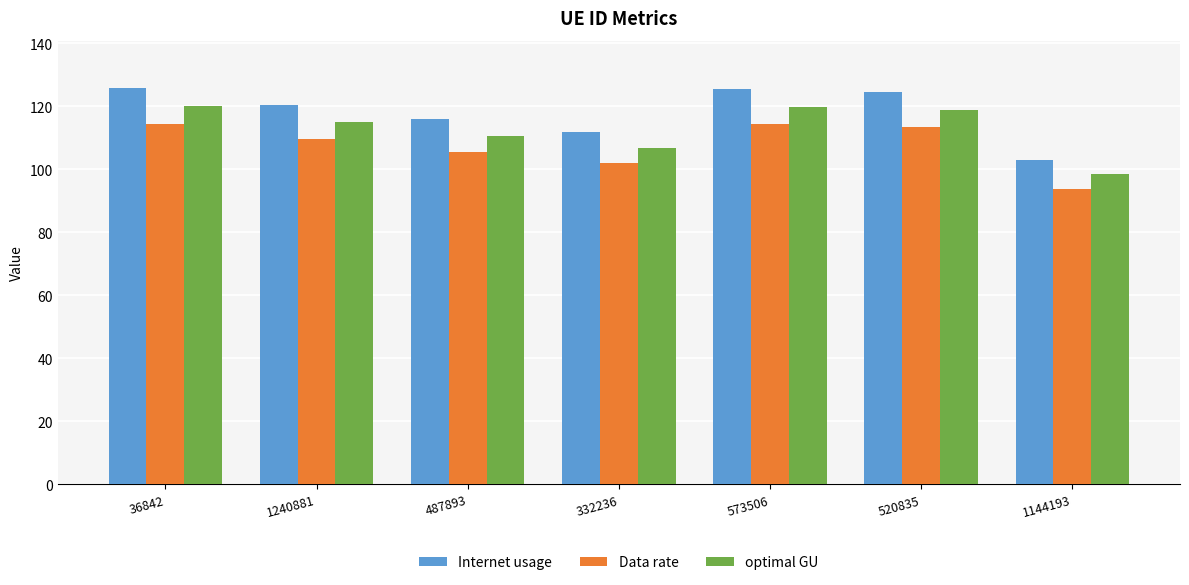

Does the chart contain stacked bars?

No